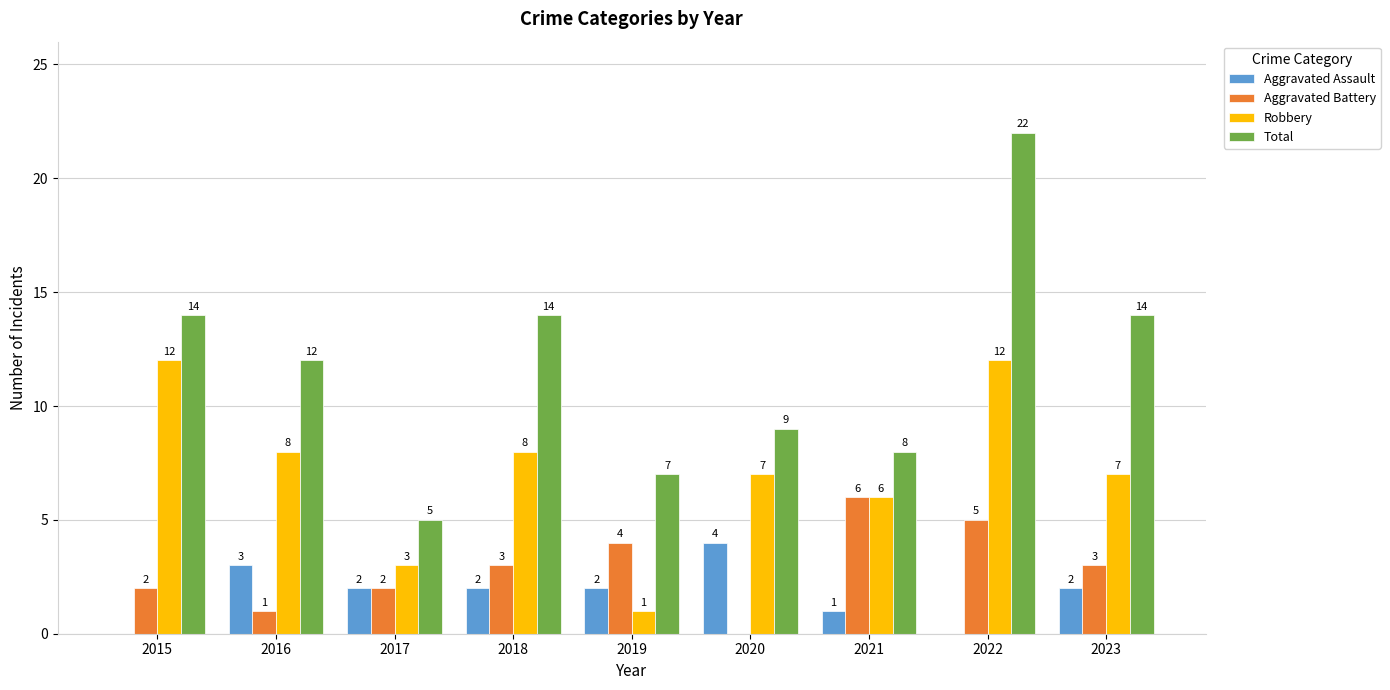

Which series changed the most between 2017 and 2022?

Total